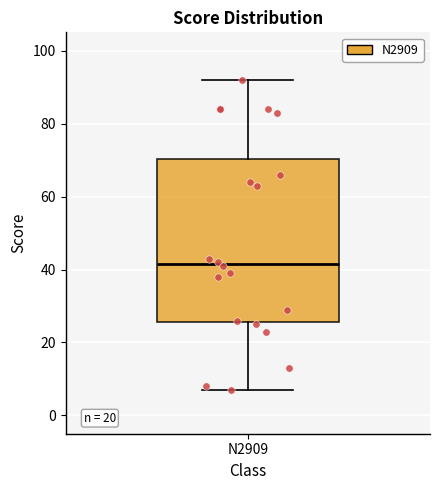

Transcribe this box plot: give where the median line is, the range the box spans, and where the two whiskers end, as read against the y-axis. The values are not printed on the chart, so give them approximately, as read against the axis.

median 42, box 26 to 70, whiskers 8 to 92